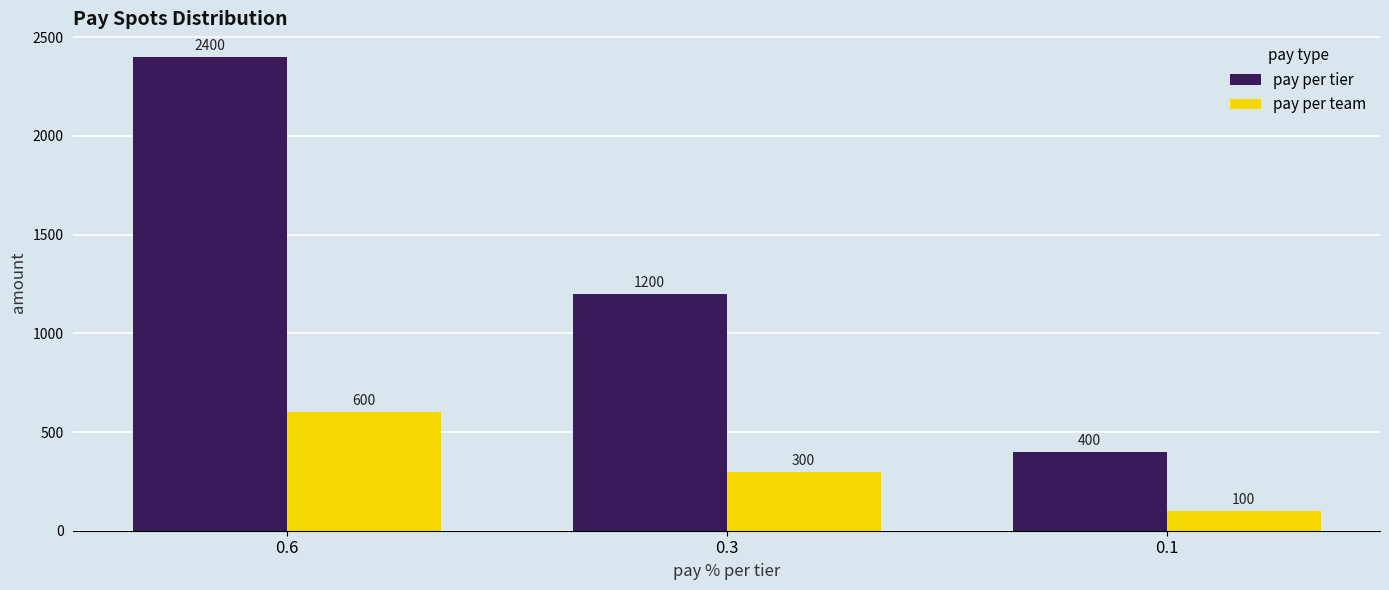

What is the total value across all series at 0.6?

3000